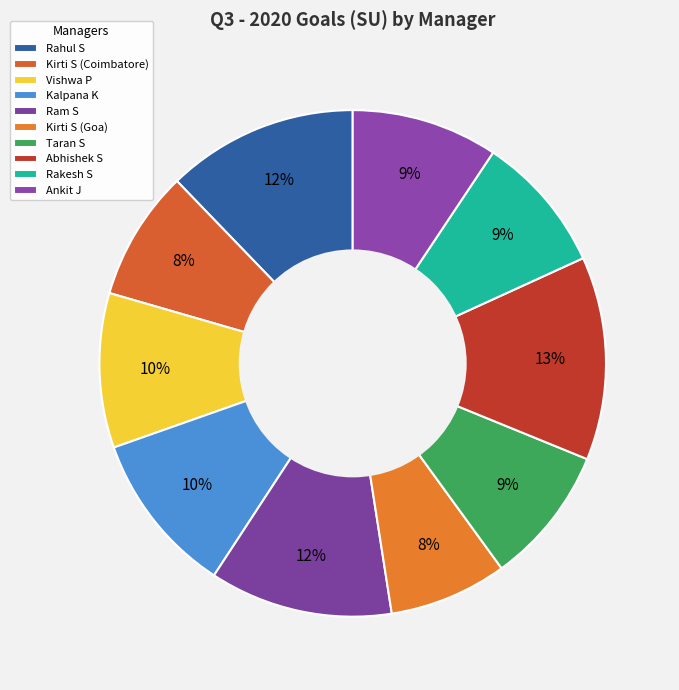

Which has a higher value, Kirti S (Goa) or Taran S?

Taran S